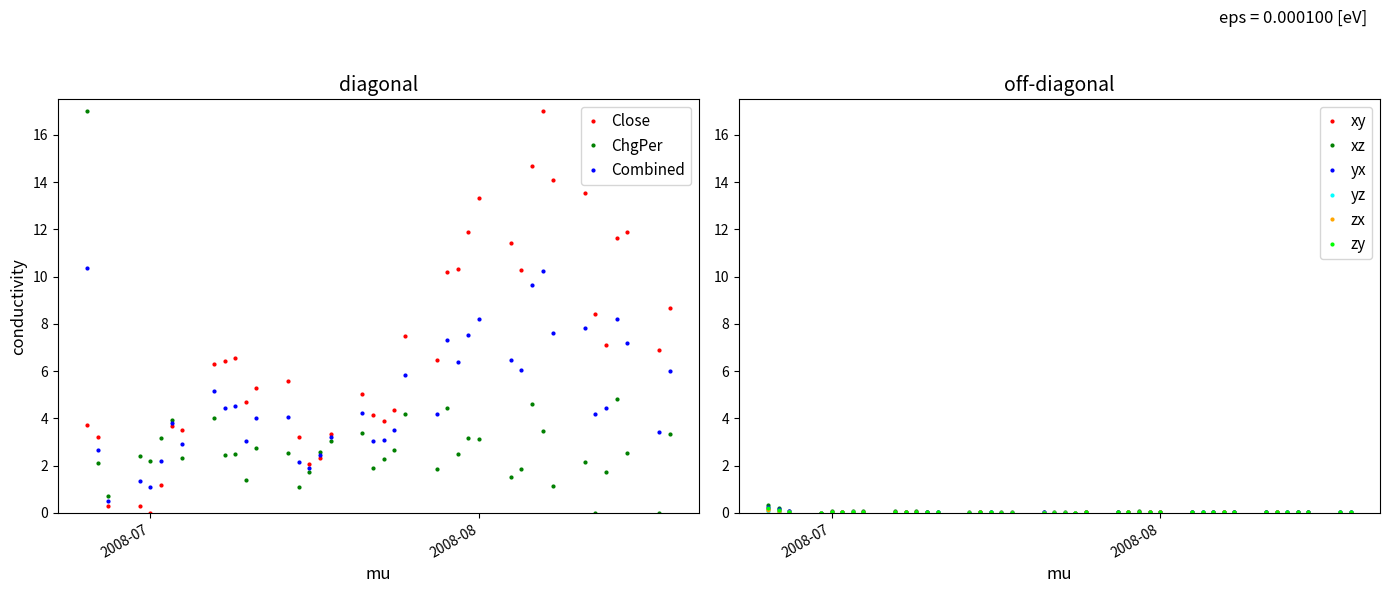

True or false: Close and ChgPer intersect in this chart.

True